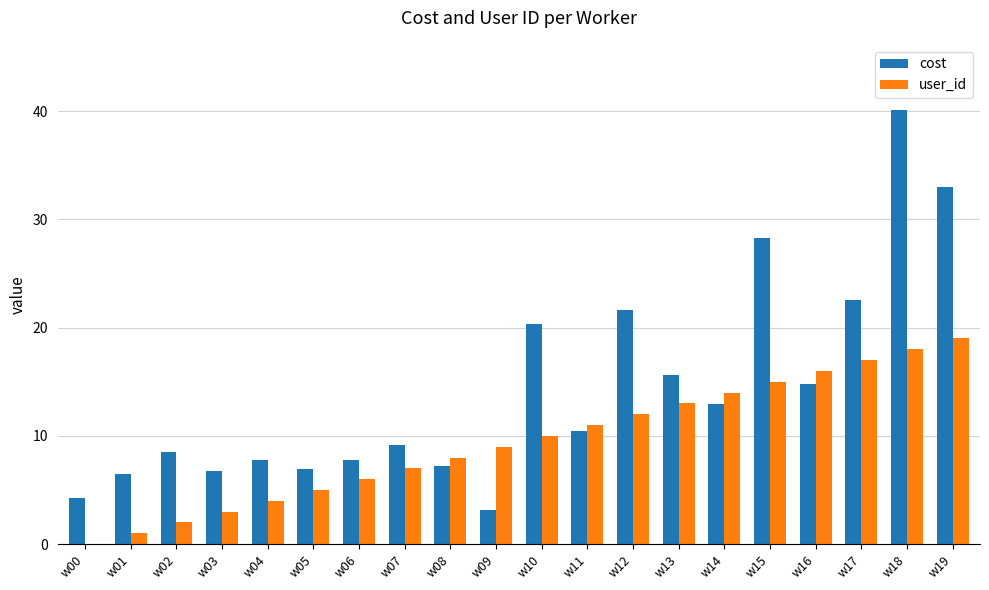

What are all the series names shown in the legend?

cost, user_id